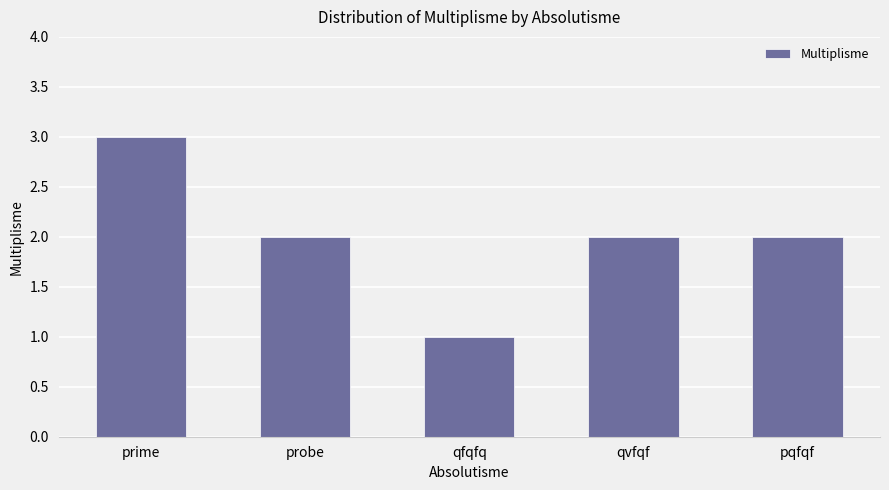

What is the label of the 2nd bar from the left?

probe